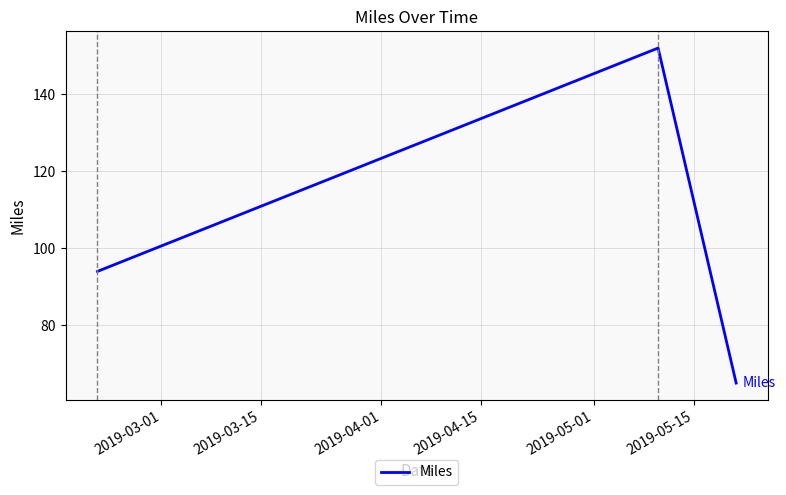

What is the maximum value shown in the chart?

152